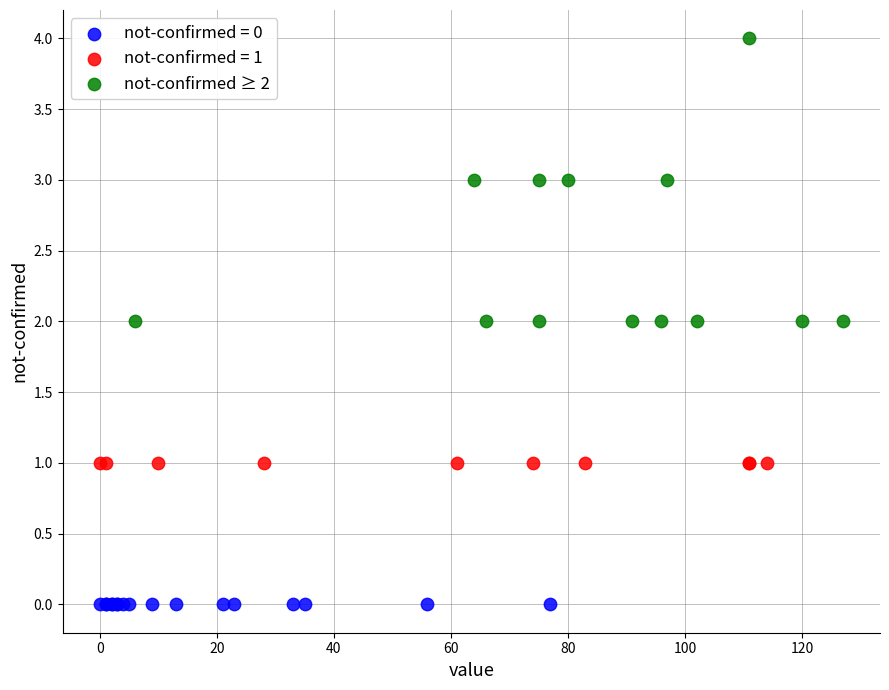

Which series contains the lowest Y value?

not-confirmed = 0